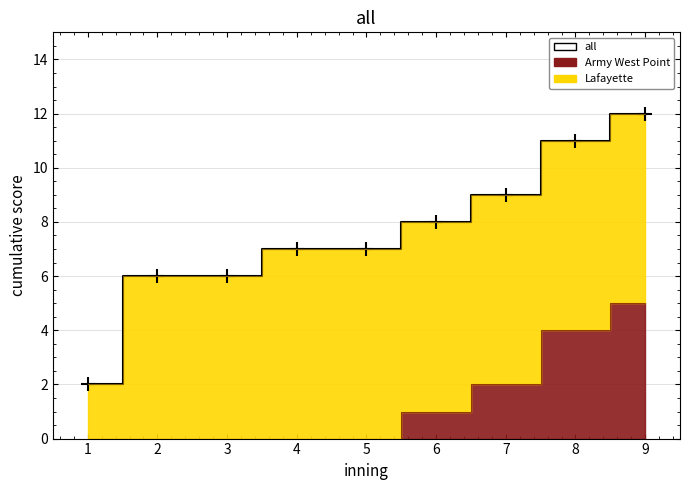

True or false: the data has more than 0 interior local peaks.

False